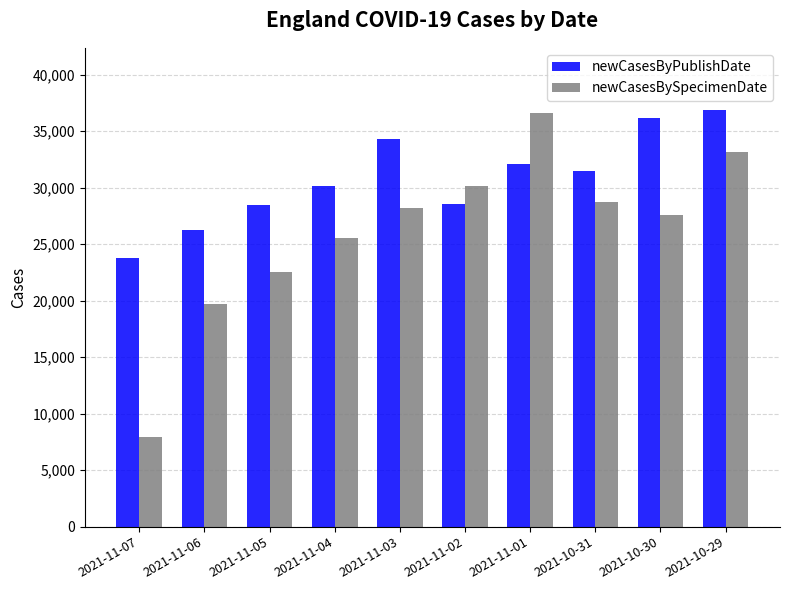

What is the sum of the newCasesByPublishDate values at 2021-10-29 and 2021-11-06?

63103